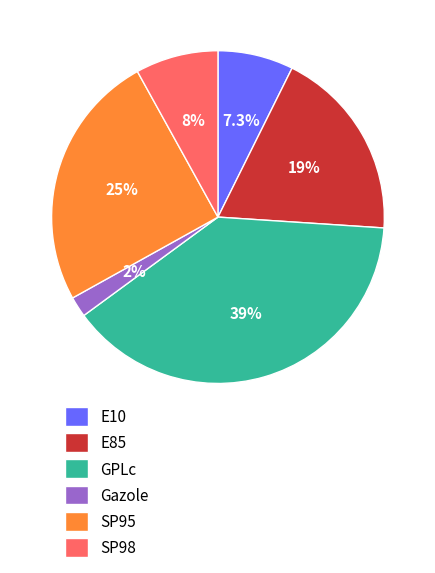

Combined, what portion of the pie is GPLc and Gazole?

40.9%